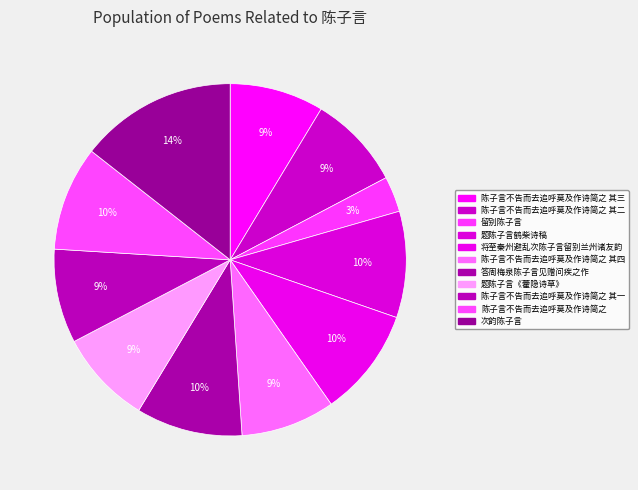

How many slices are in this pie chart?

11